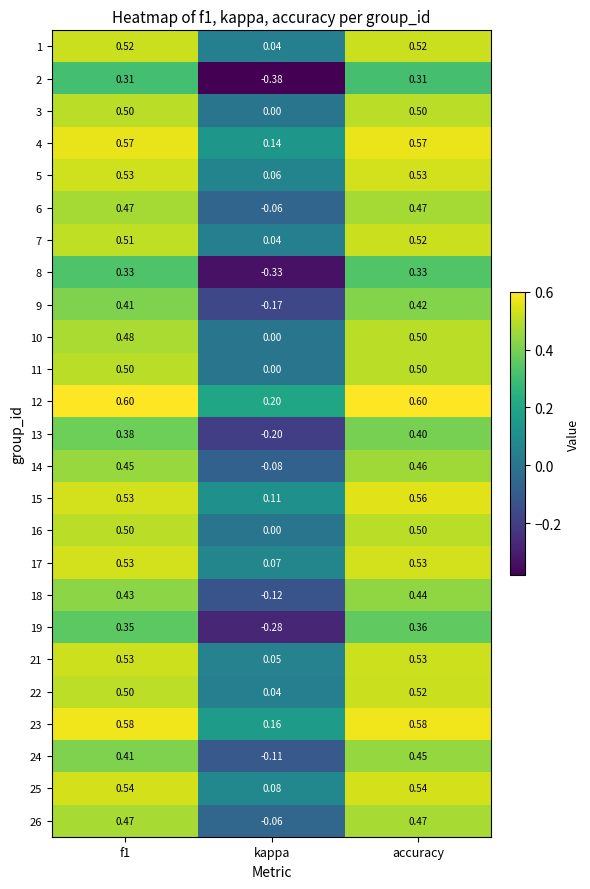

Is the value of 7 at kappa greater than the value of 12 at accuracy?

No